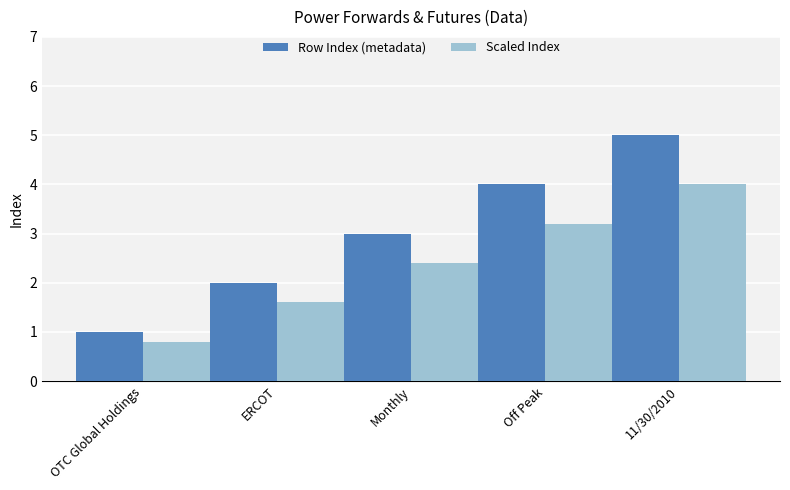

What is the difference between the Scaled Index values at Monthly and ERCOT?

0.8